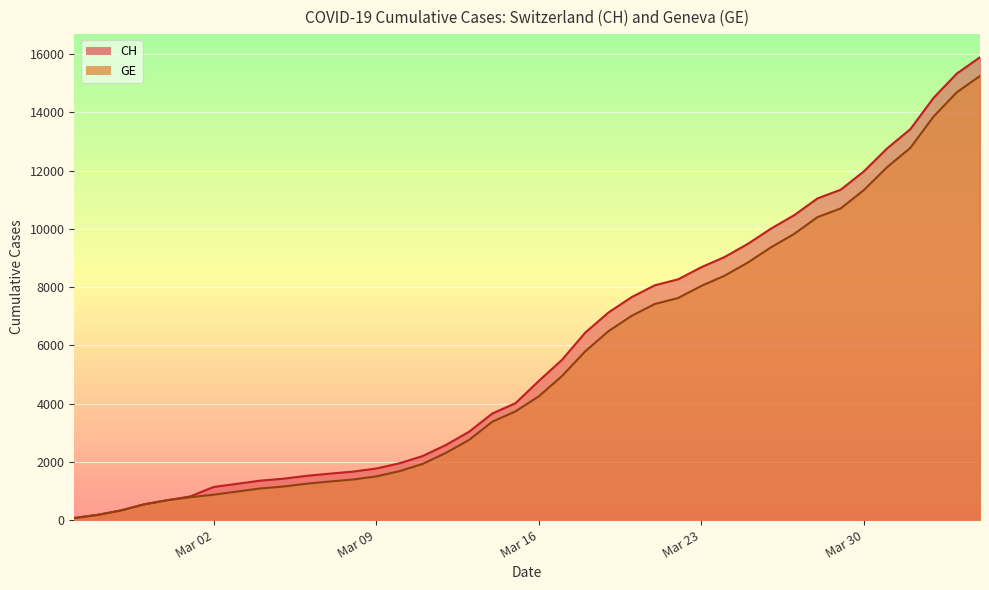

What is the total value across all series at 2020-03-13?

5785